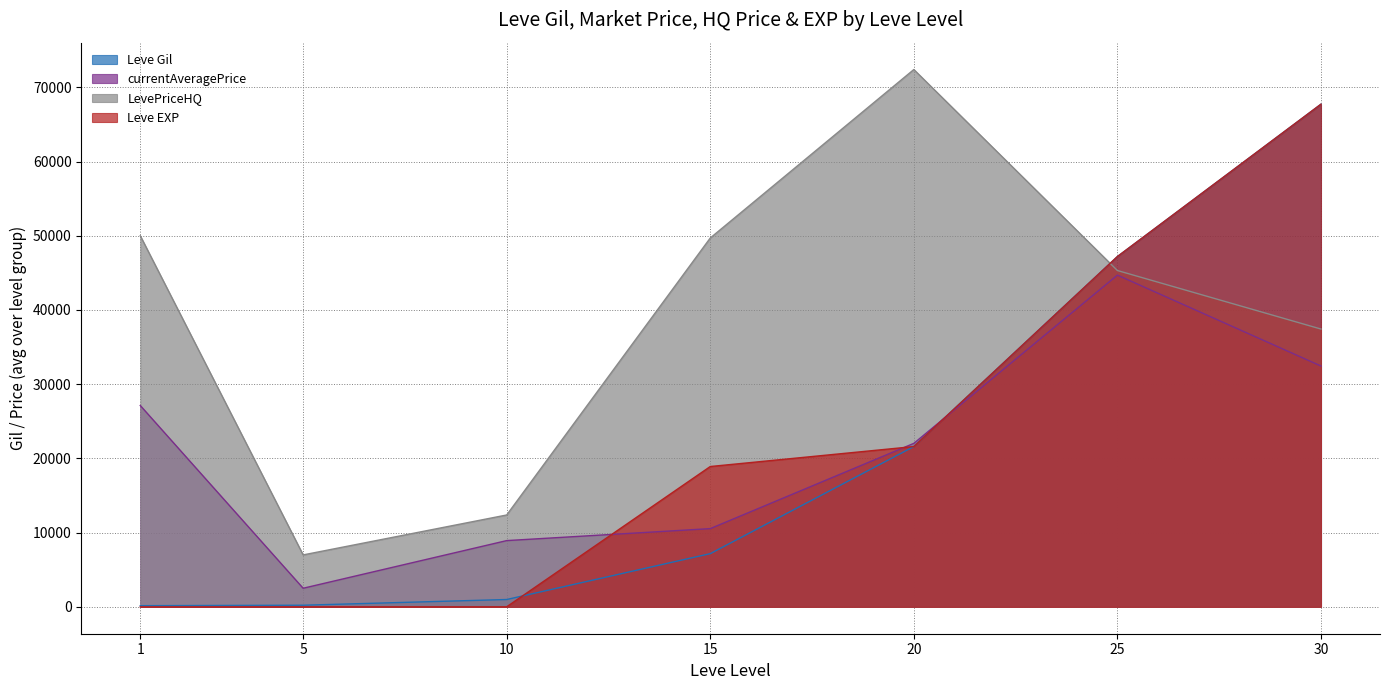

Rank the categories by LevePriceHQ value from highest to lowest.

20, 1, 15, 25, 30, 10, 5